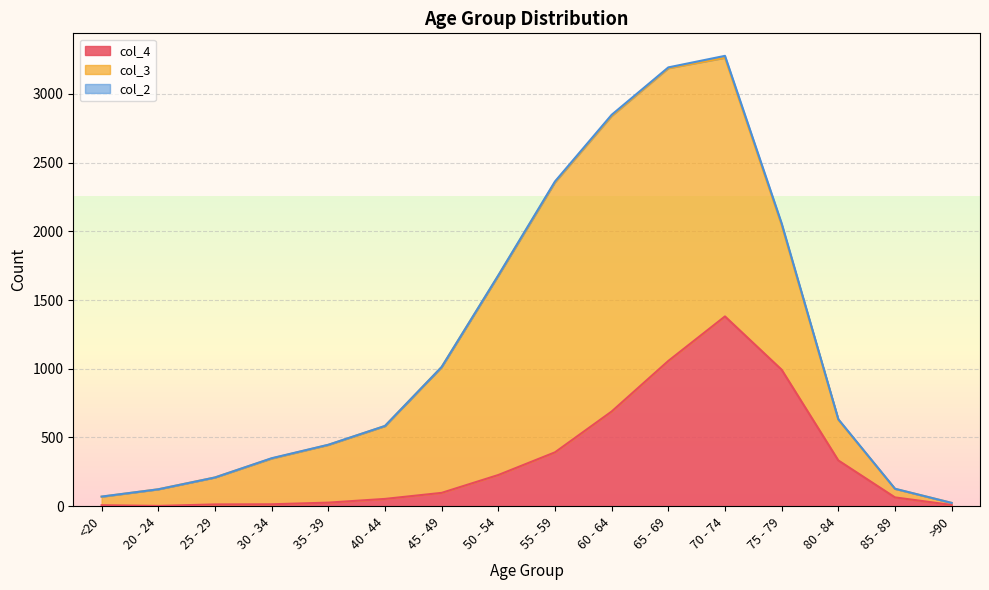

Does the chart have visible grid lines?

Yes